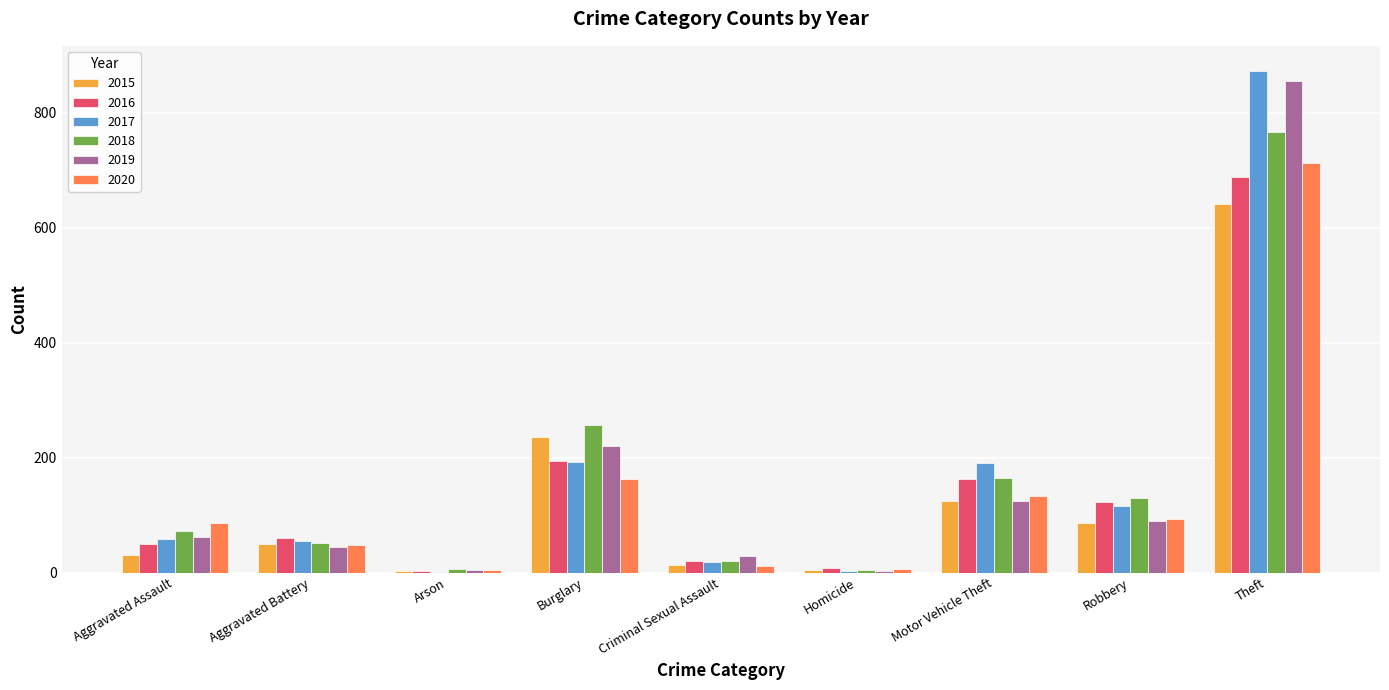

True or false: 2019 has a value of 45 at Aggravated Battery.

True